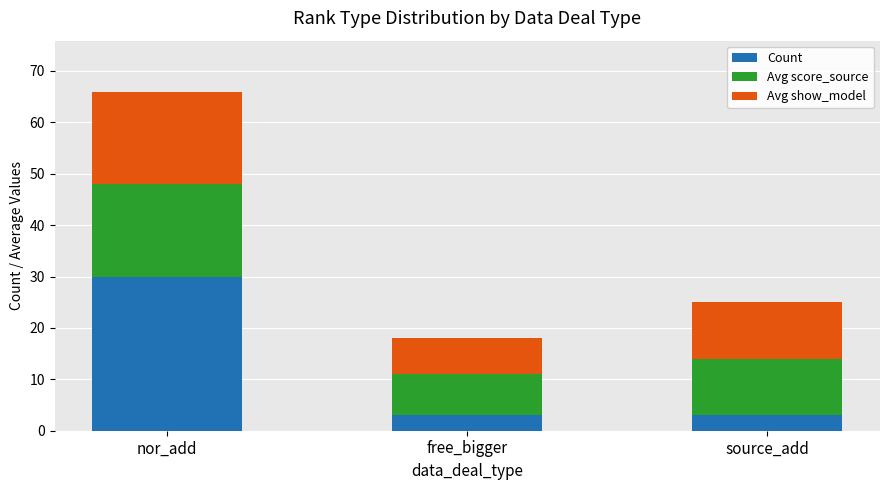

What is the total value across all series at source_add?

25